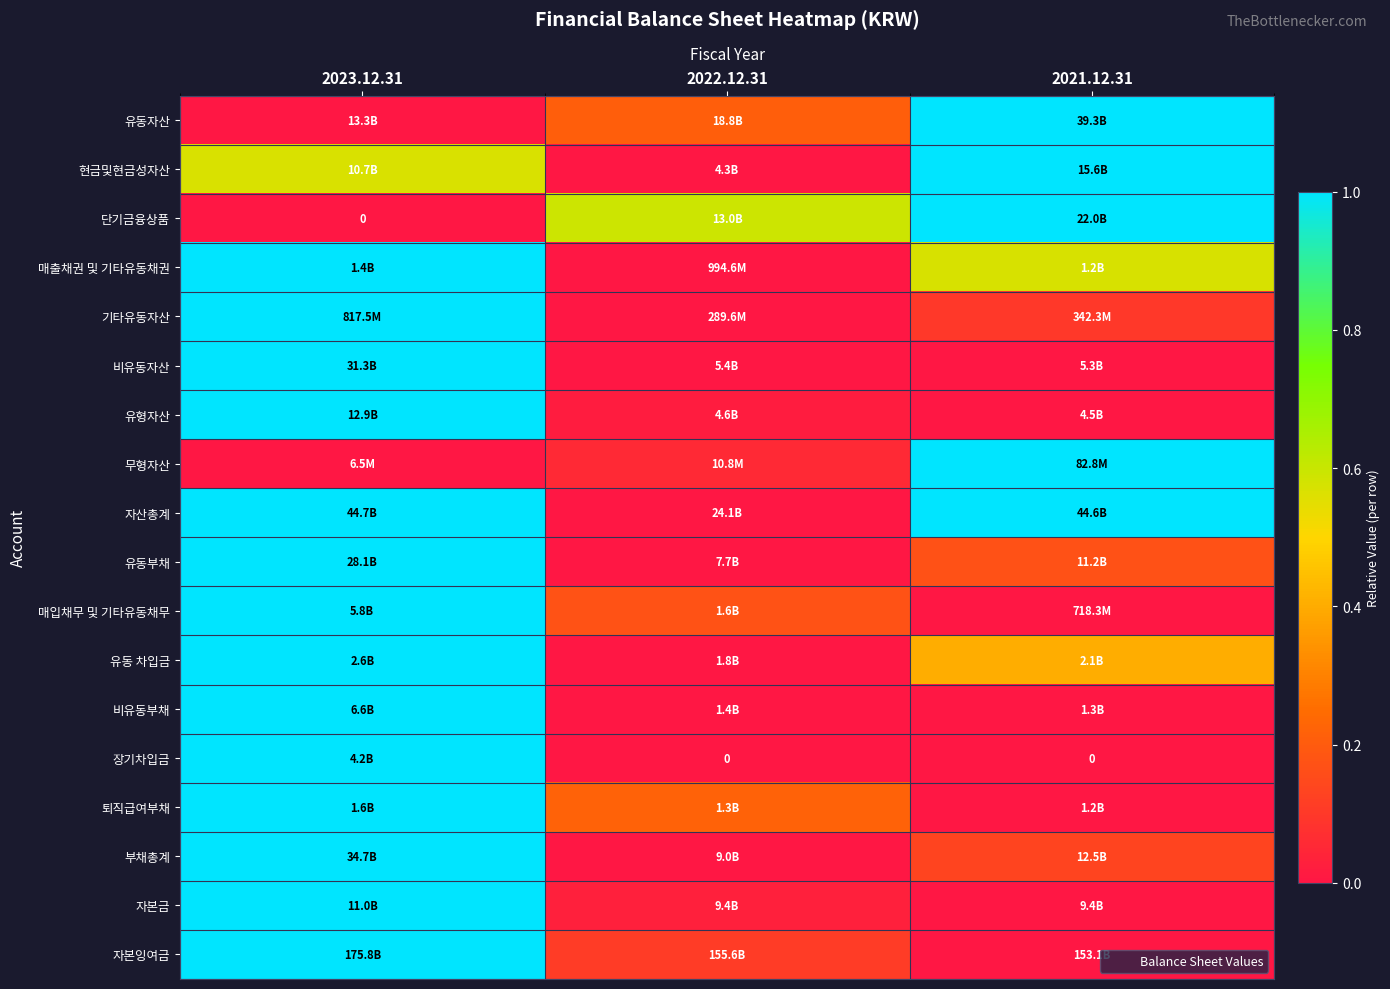

Between 2021.12.31 and 2023.12.31, which is larger?

2021.12.31